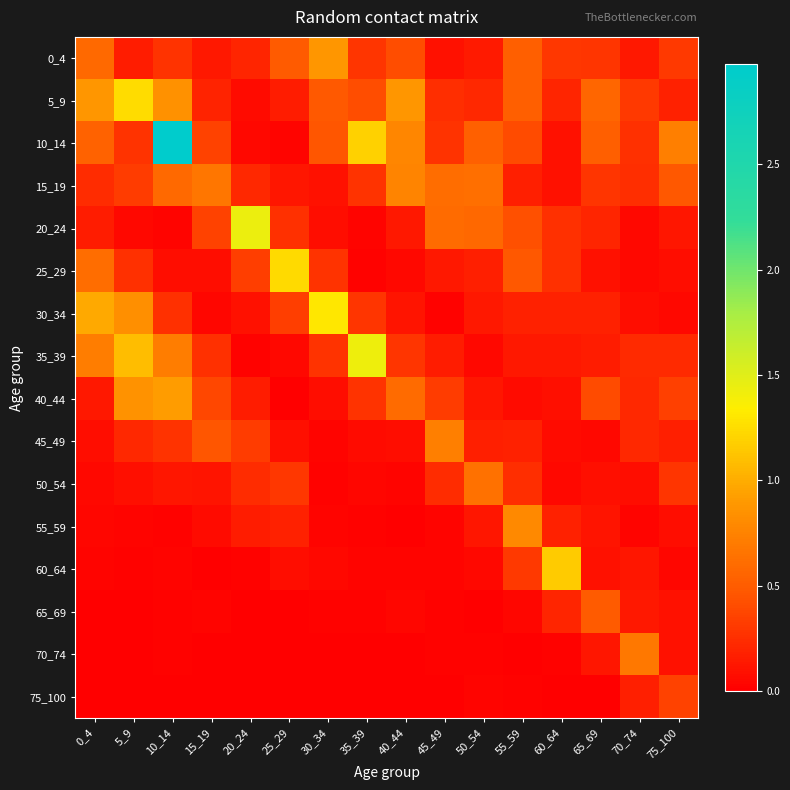

How many categories are shown in the chart?

16